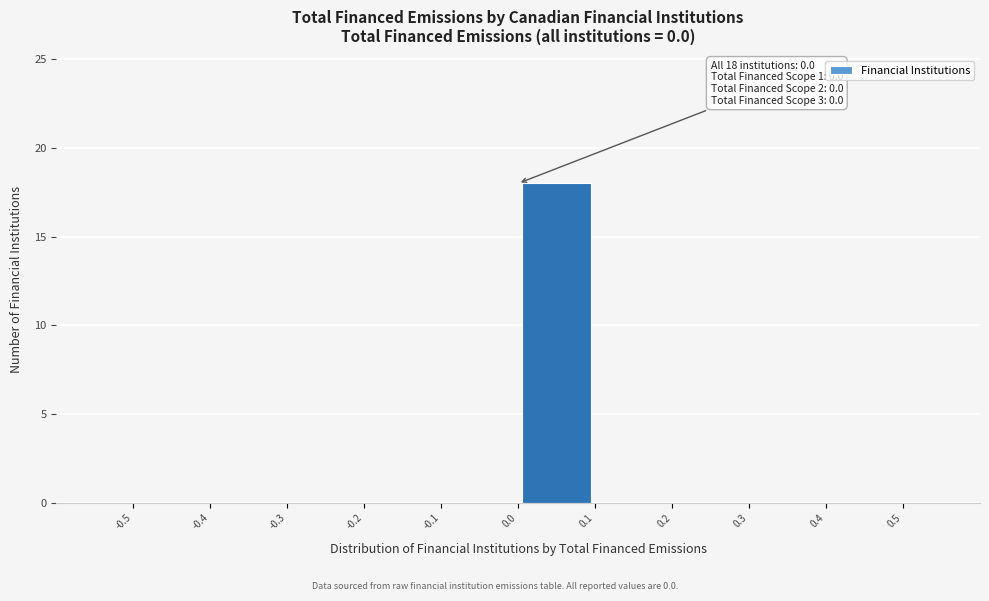

Which range on the x-axis has the tallest bar?

0.0 to 0.1